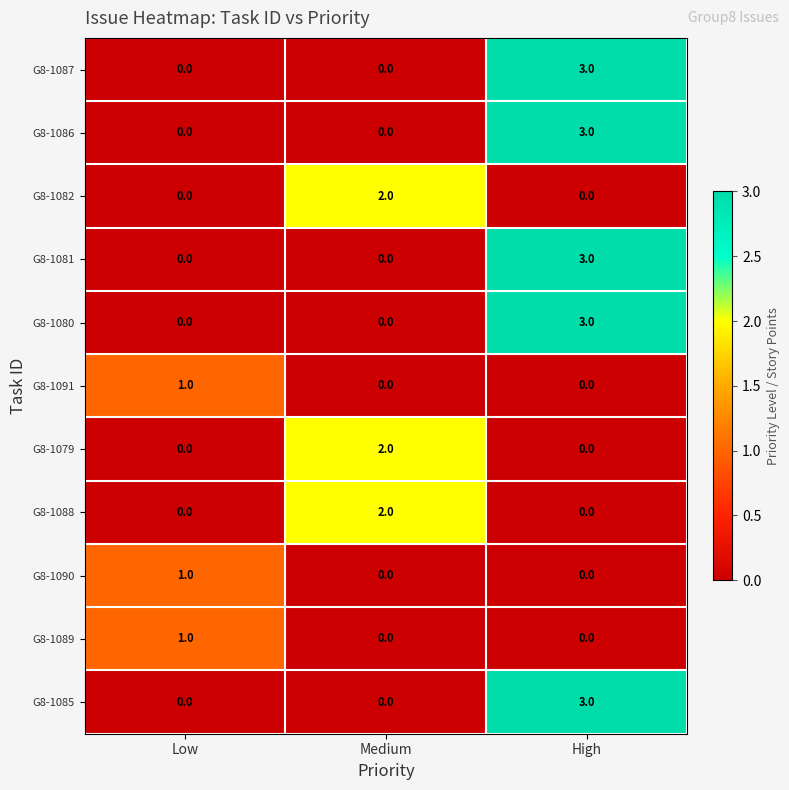

What is the difference between the maximum and second lowest values in the G8-1081 series?

3